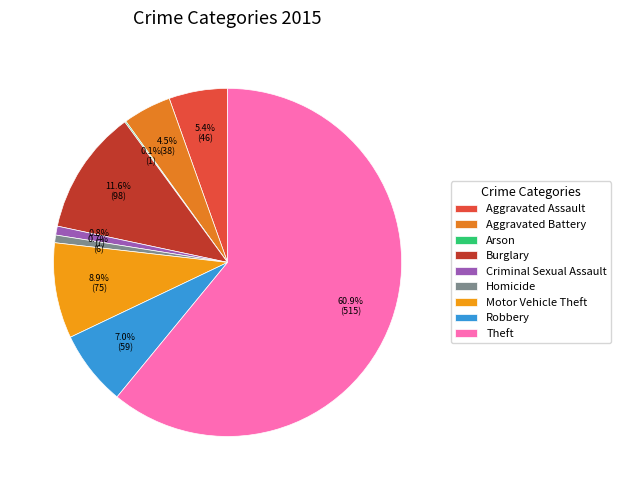

To the nearest percent, what is the average slice percentage?

11%